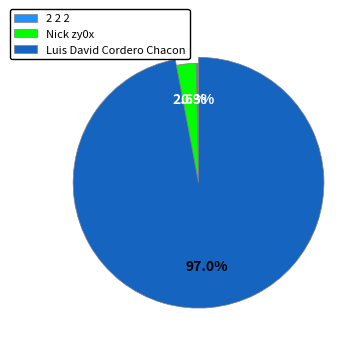

Which category has the biggest portion of the pie?

Luis David Cordero Chacon